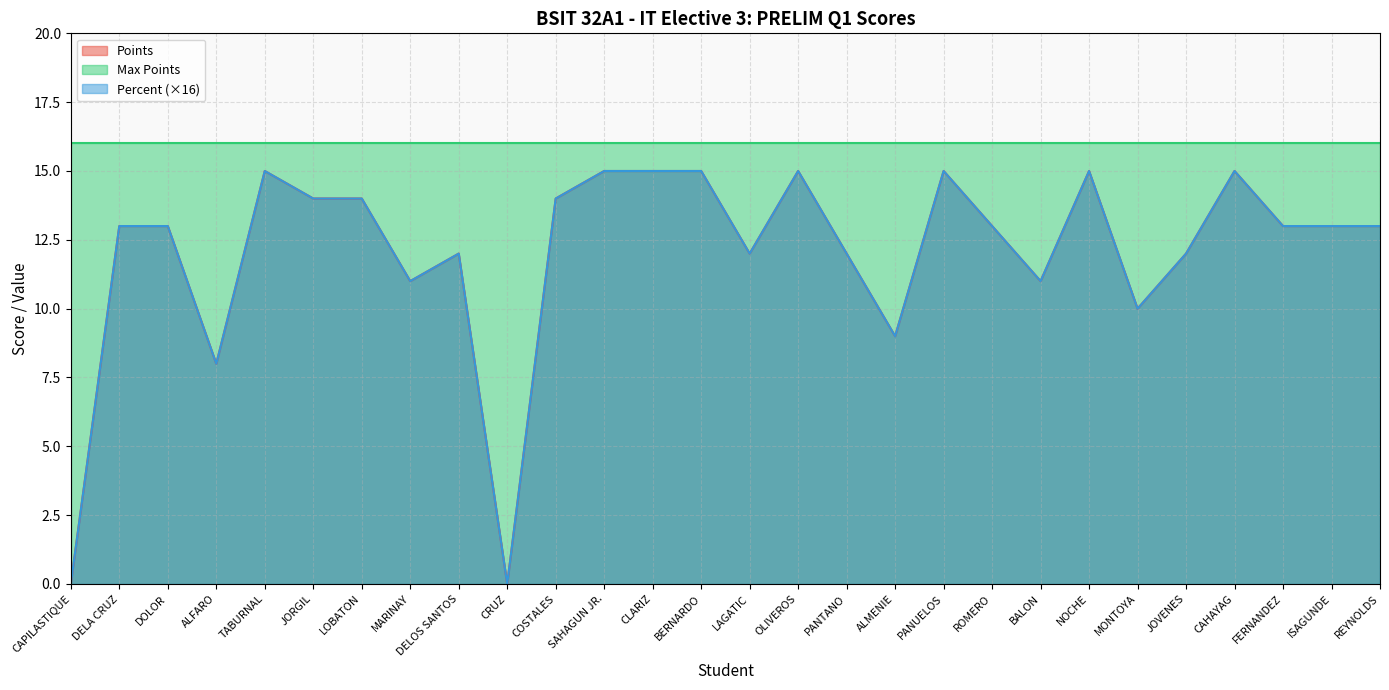

What is the value of the Percent point at the 21st from the left?

11